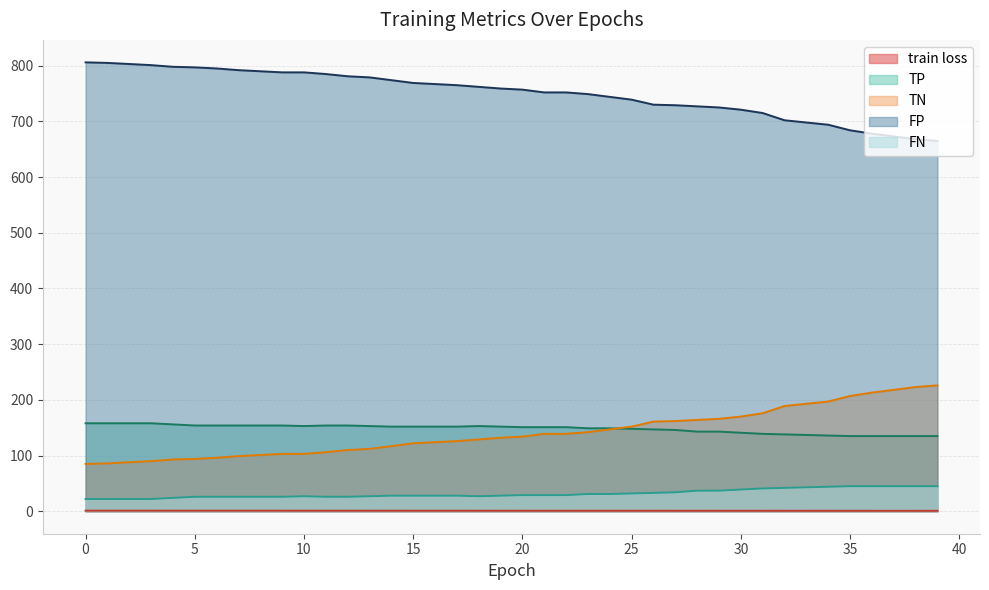

Rank the series at 12 from highest to lowest value.

FP, TP, TN, FN, train loss